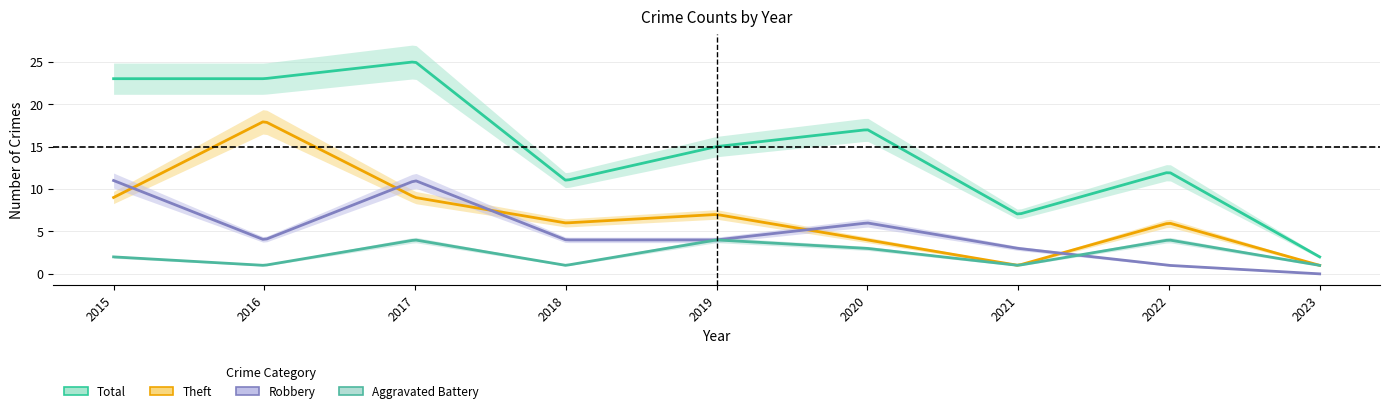

Which series has the largest total across all categories?

Total